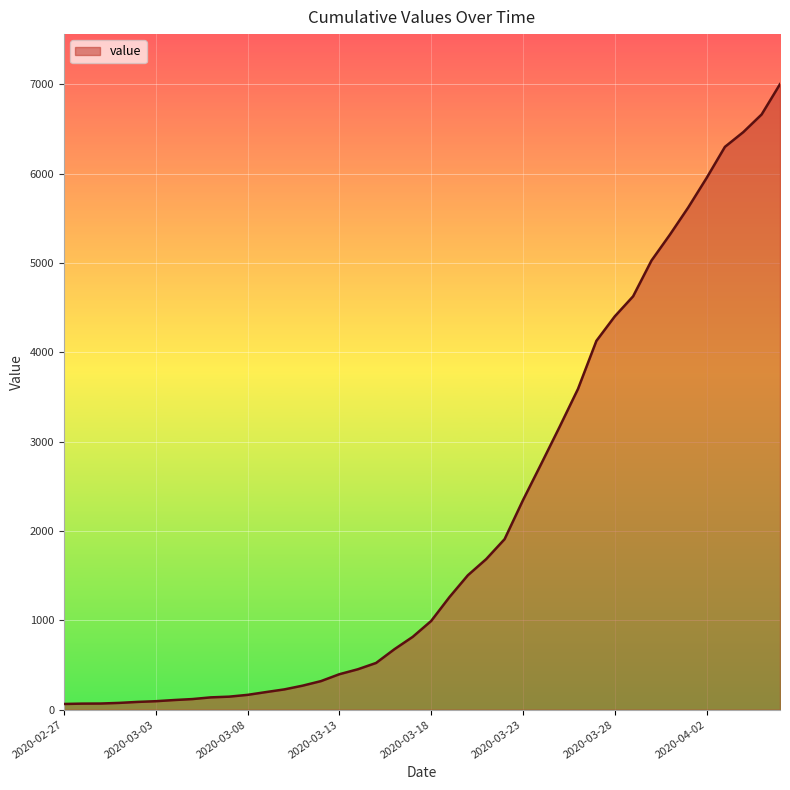

What is the difference between the maximum and minimum values?

6939